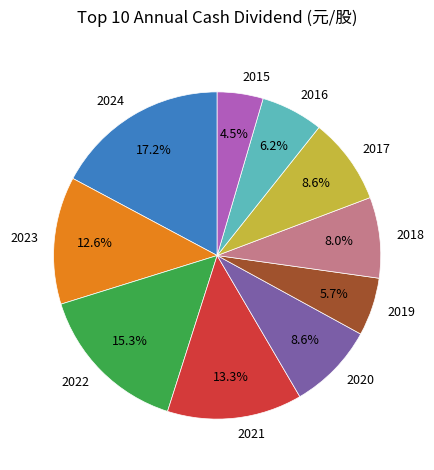

Which category has the smallest portion of the pie?

2015